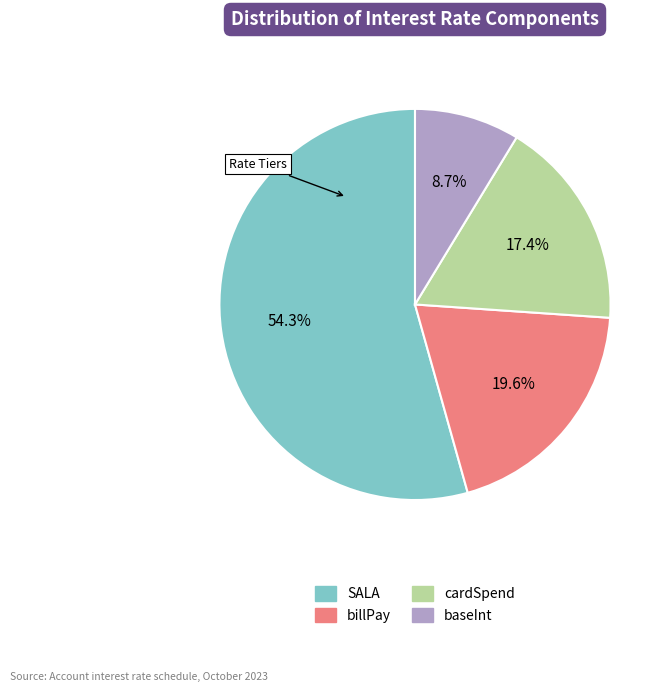

Is it true that SALA is 61% of the pie?

False